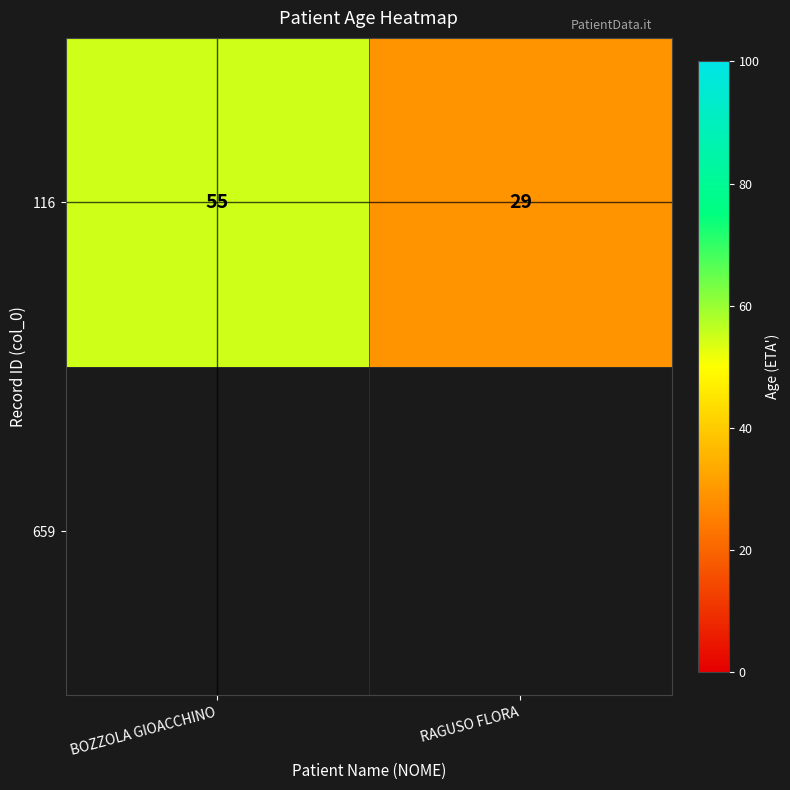

What is the sum of all values?

84